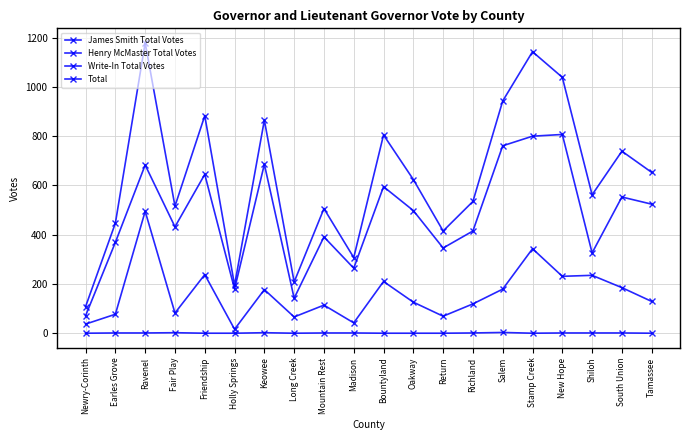

Does the chart have visible grid lines?

Yes